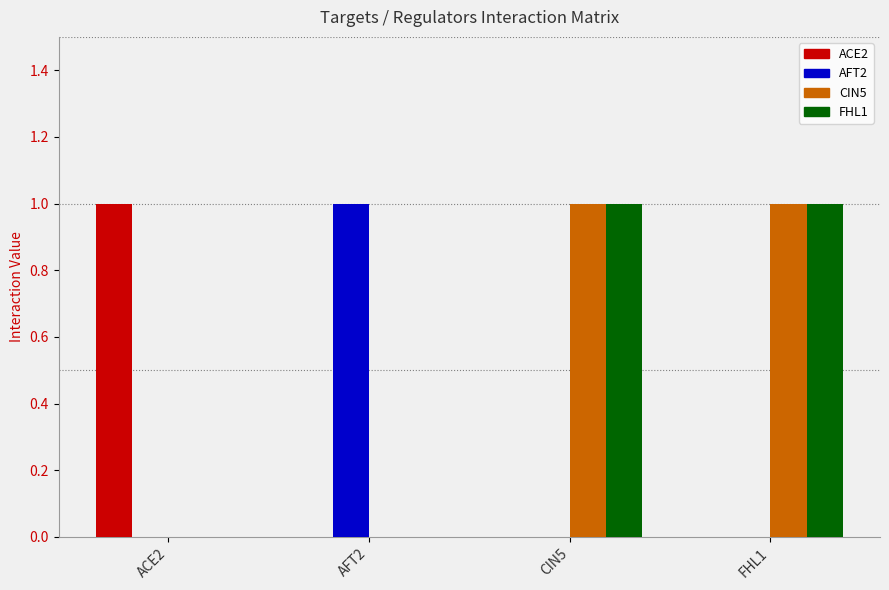

Is it true that AFT2 equals 1 at ACE2?

False